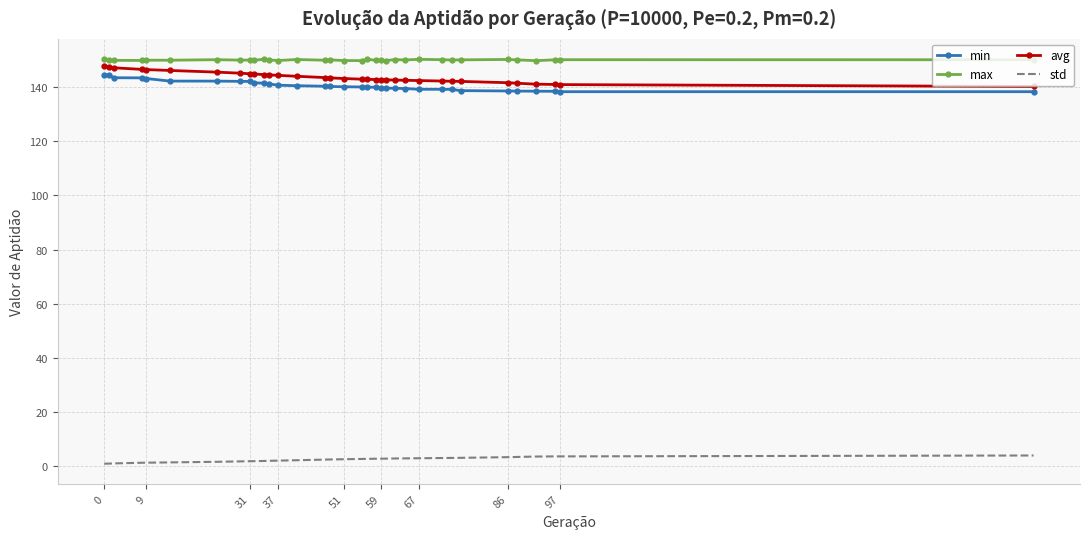

At how many categories does at least one series exceed 50?

34